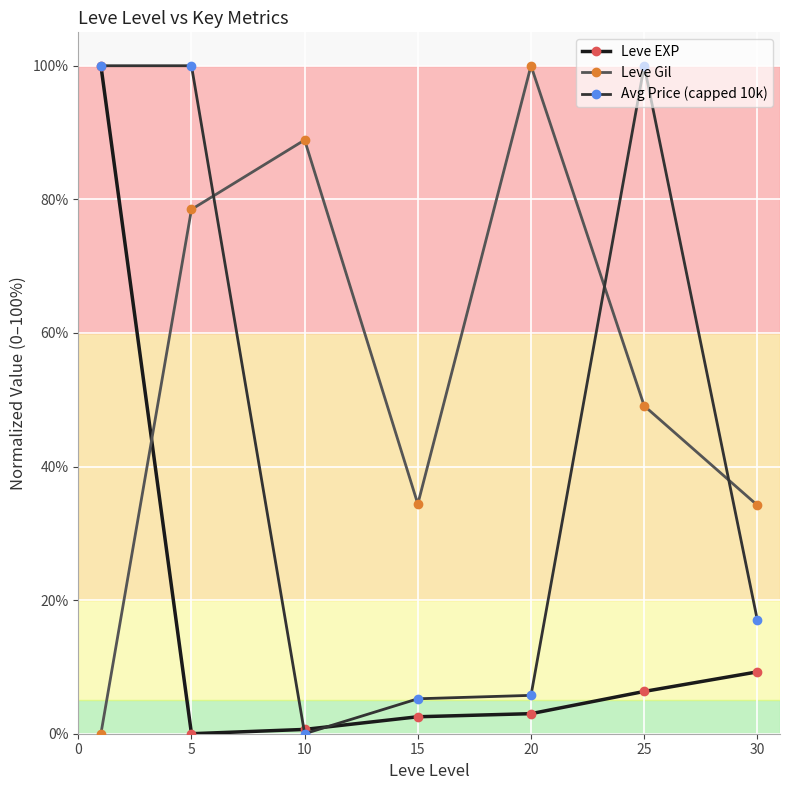

True or false: Avg Price (capped 10k) has more than 0 interior local peaks.

True